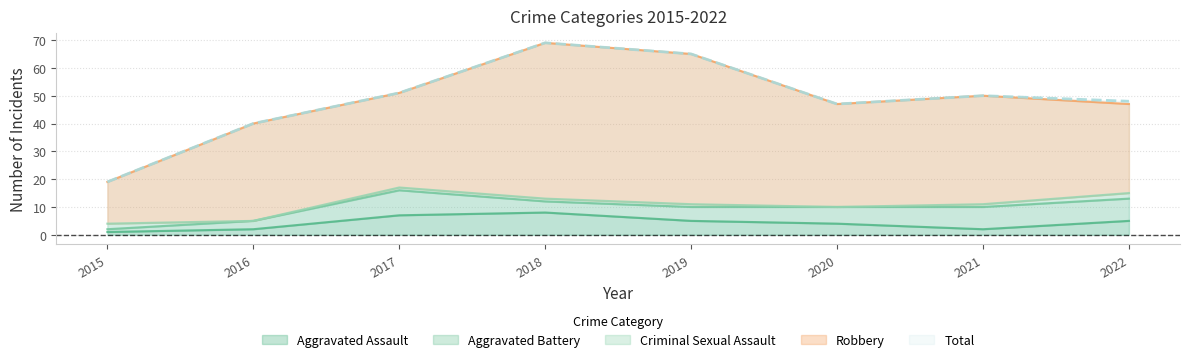

How many data points in Criminal Sexual Assault are above 1?

2